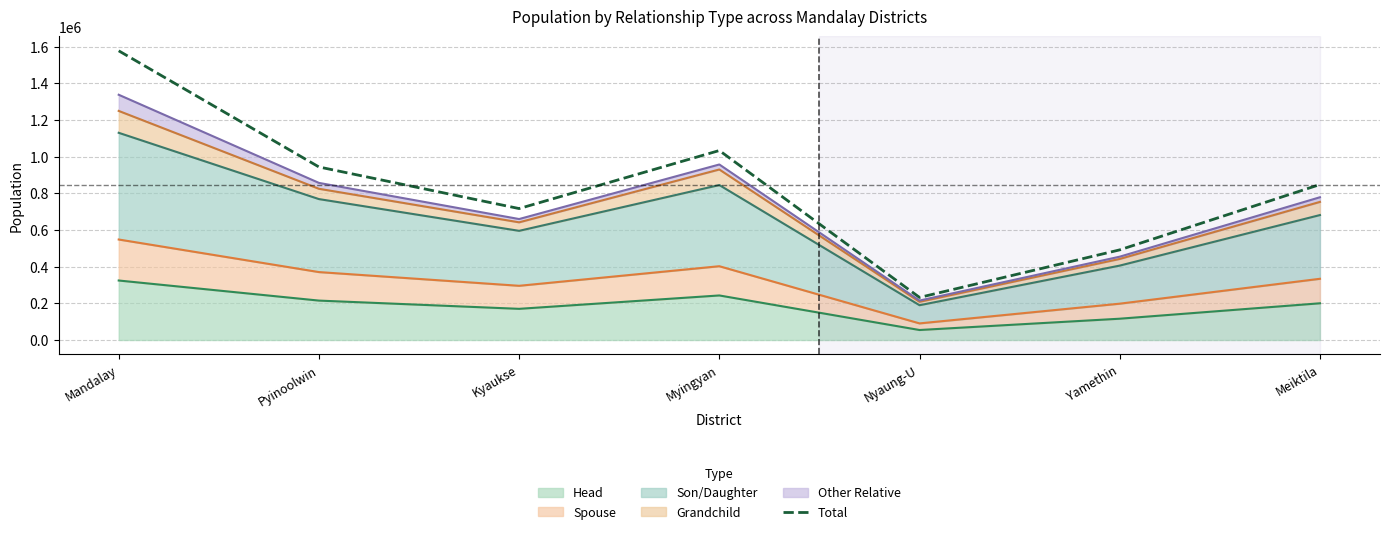

What is the label of the 1st point from the right?

Meiktila